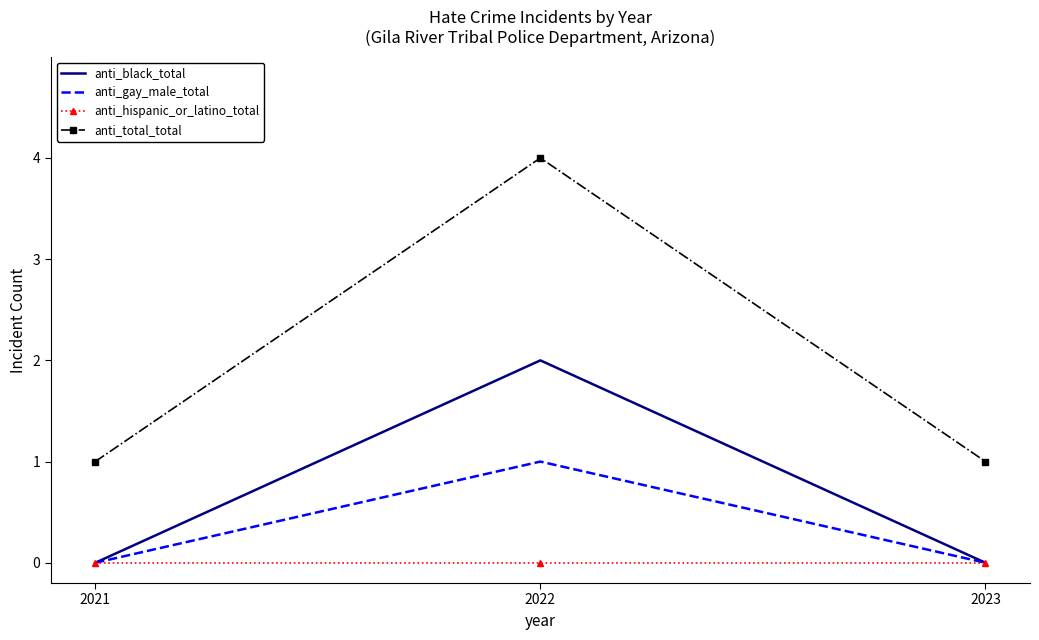

At how many categories does at least one series exceed 3?

1